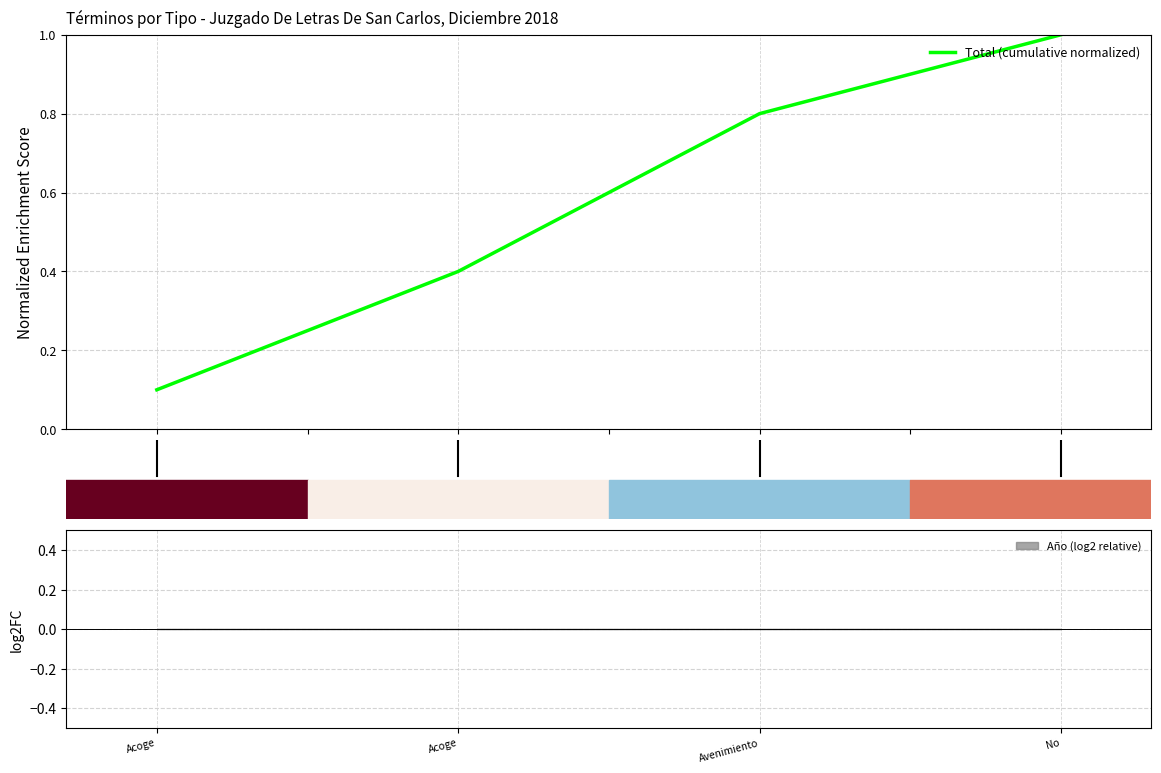

What is the value of the 4th point from the left?

1.0